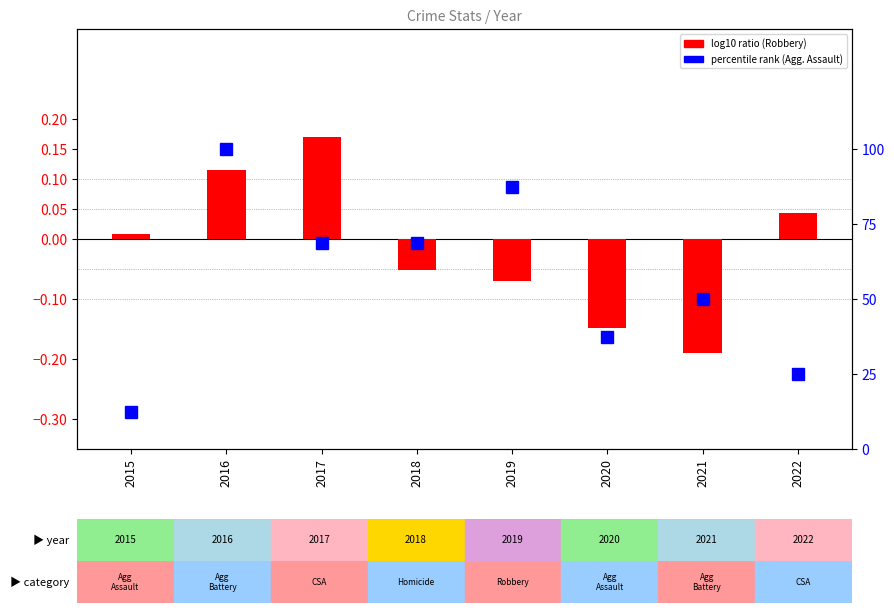

At which category does the chart reach its minimum across all series?

2021